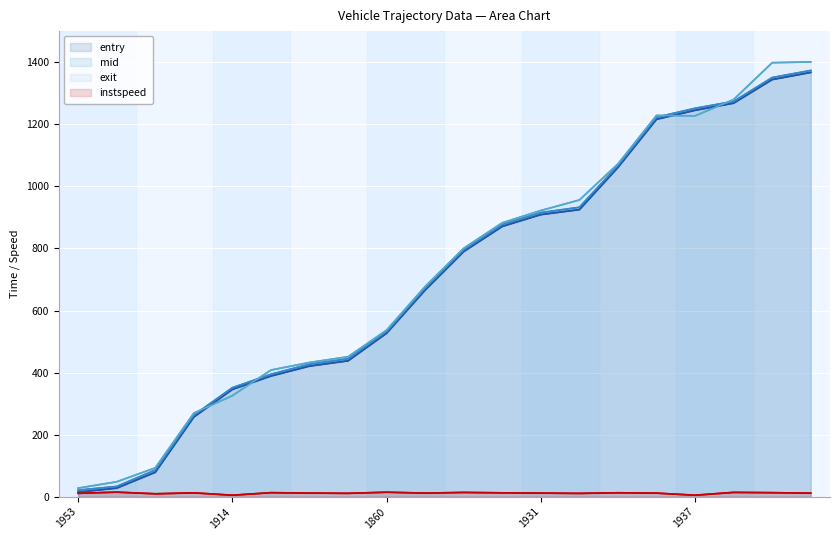

Is it true that mid equals 1373.2 at 19?

True